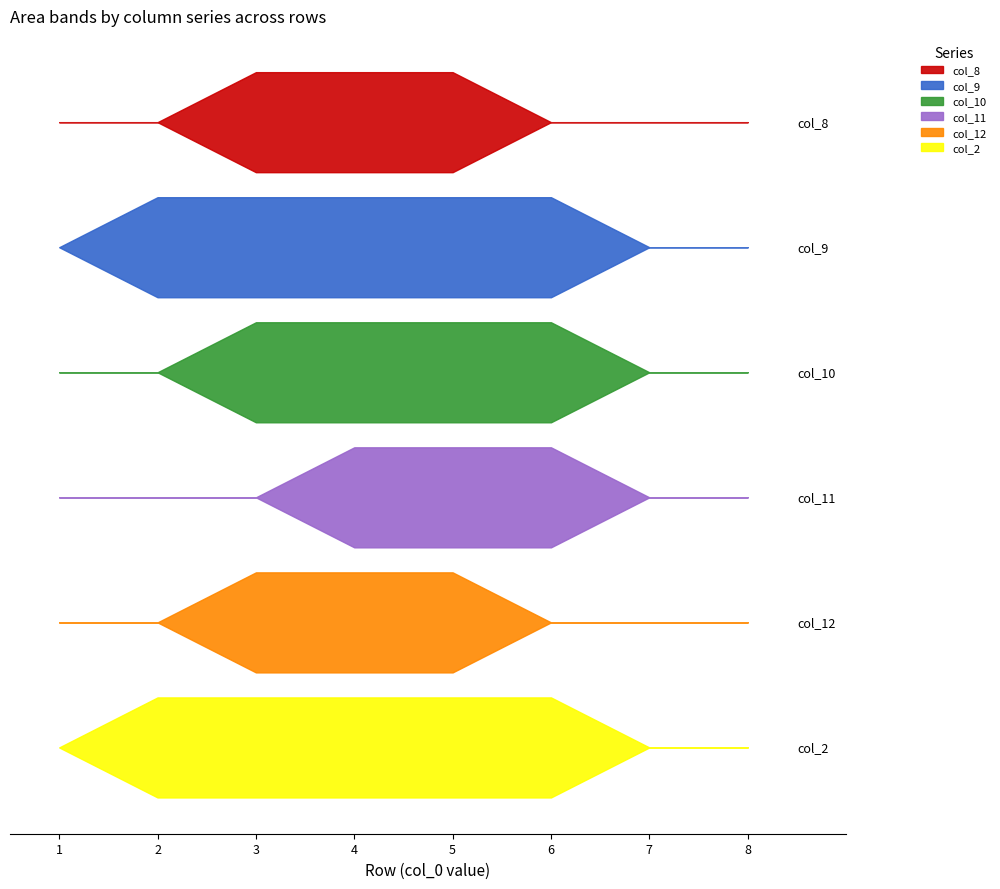

Reading left to right, what are all the values shown in this chart?

col_8: 1=0	2=0	3=1	4=1	5=1	6=0	7=0	8=0
col_9: 1=0	2=1	3=1	4=1	5=1	6=1	7=0	8=0
col_10: 1=0	2=0	3=1	4=1	5=1	6=1	7=0	8=0
col_11: 1=0	2=0	3=0	4=1	5=1	6=1	7=0	8=0
col_12: 1=0	2=0	3=1	4=1	5=1	6=0	7=0	8=0
col_2: 1=0	2=1	3=1	4=1	5=1	6=1	7=0	8=0